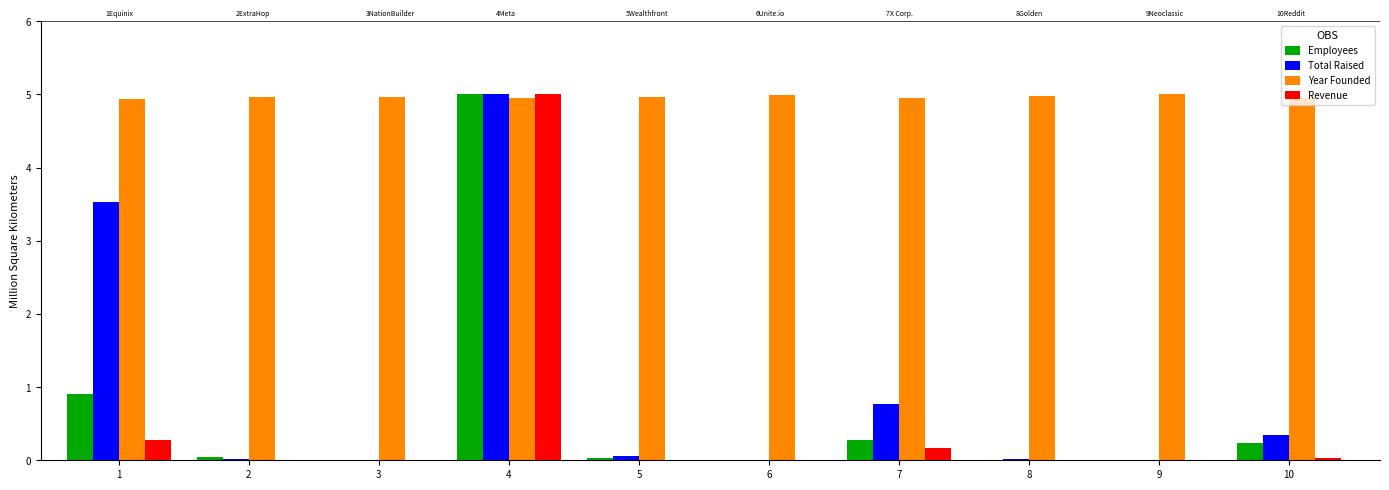

Between 1 and 9, which series saw the biggest shift?

Total Raised